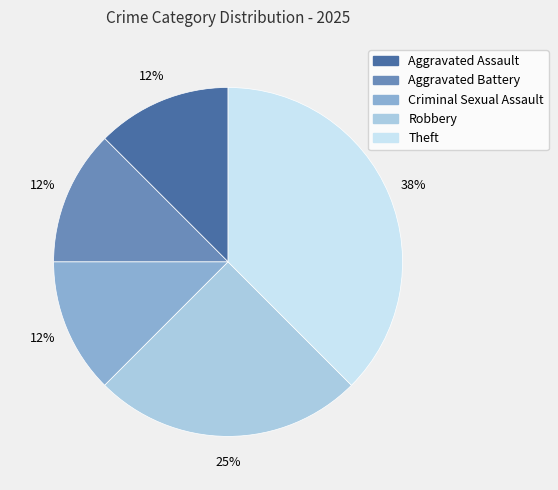

To the nearest percent, what is the average slice percentage?

20%